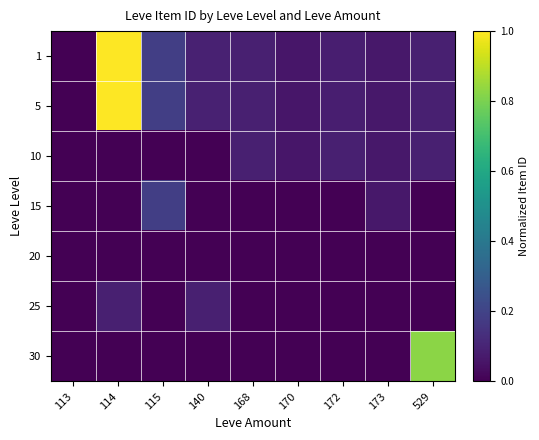

Reading left to right, what are all the values shown in this chart?

1: 113=0.0	114=1.0	115=0.2	140=0.1	168=0.1	170=0.1	172=0.1	173=0.1	529=0.1
5: 113=0.0	114=1.0	115=0.2	140=0.1	168=0.1	170=0.1	172=0.1	173=0.1	529=0.1
10: 113=0.0	114=0.0	115=0.0	140=0.0	168=0.1	170=0.1	172=0.1	173=0.1	529=0.1
15: 113=0.0	114=0.0	115=0.2	140=0.0	168=0.0	170=0.0	172=0.0	173=0.1	529=0.0
20: 113=0.0	114=0.0	115=0.0	140=0.0	168=0.0	170=0.0	172=0.0	173=0.0	529=0.0
25: 113=0.0	114=0.1	115=0.0	140=0.1	168=0.0	170=0.0	172=0.0	173=0.0	529=0.0
30: 113=0.0	114=0.0	115=0.0	140=0.0	168=0.0	170=0.0	172=0.0	173=0.0	529=0.8